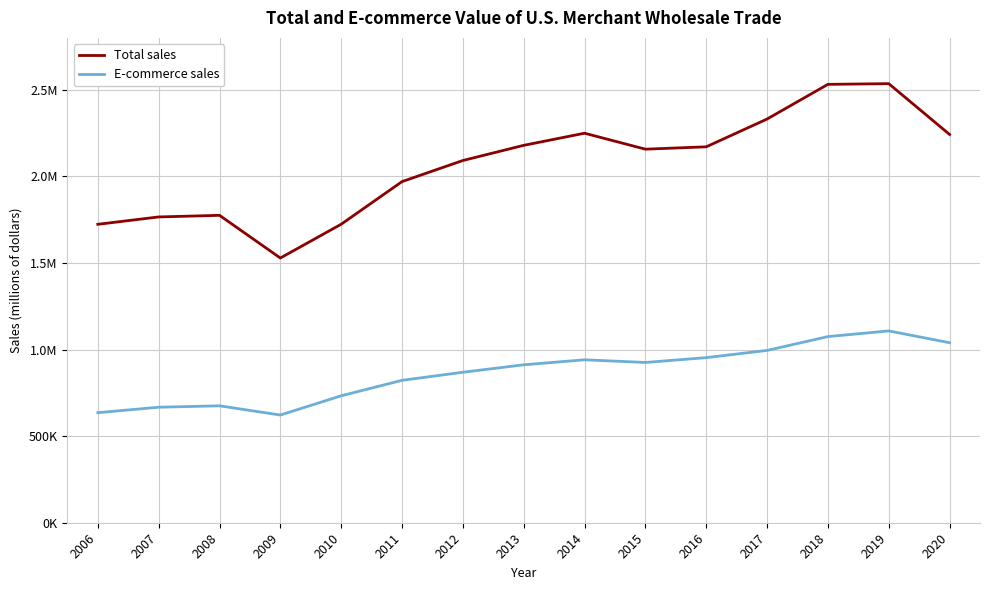

At which category is the sum across all series the highest?

2019